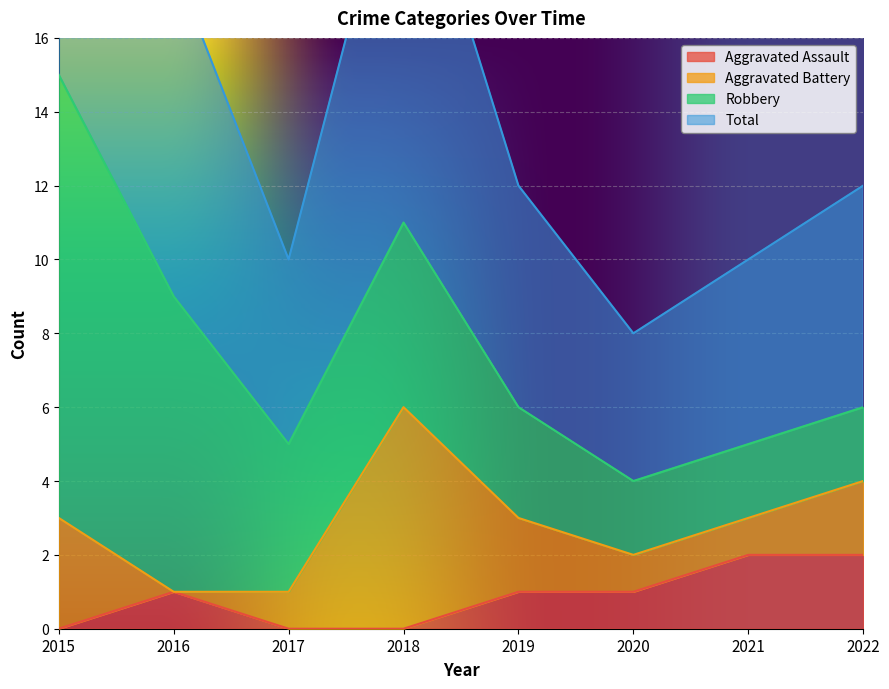

What is the total value across all series at 2017?

5